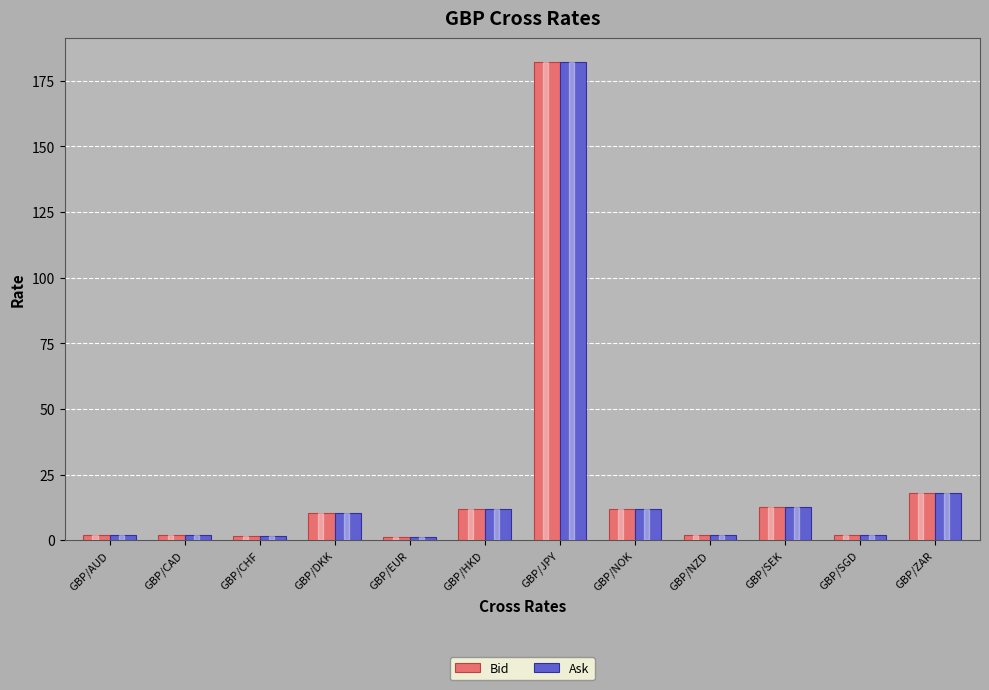

Does the chart contain any negative values?

No